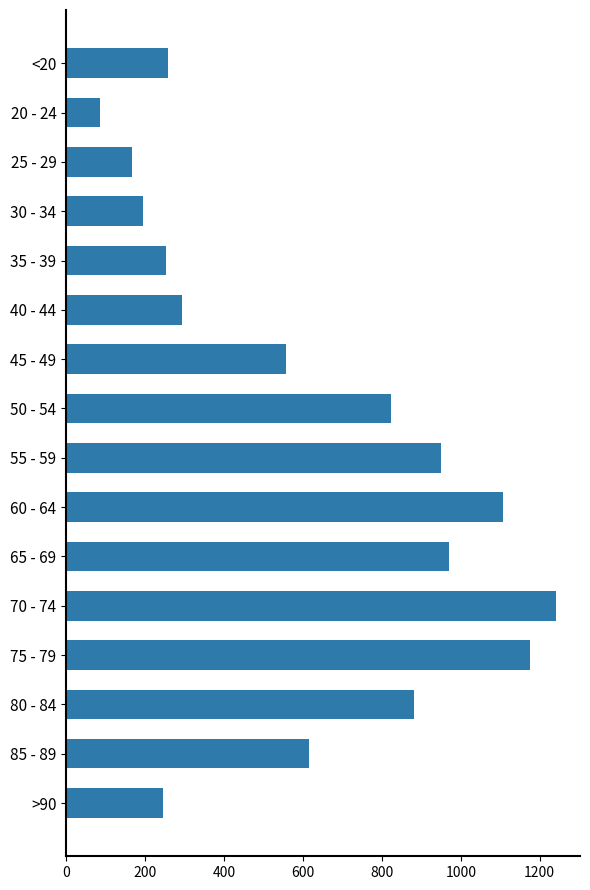

At which label is the value closest to 662?

85 - 89